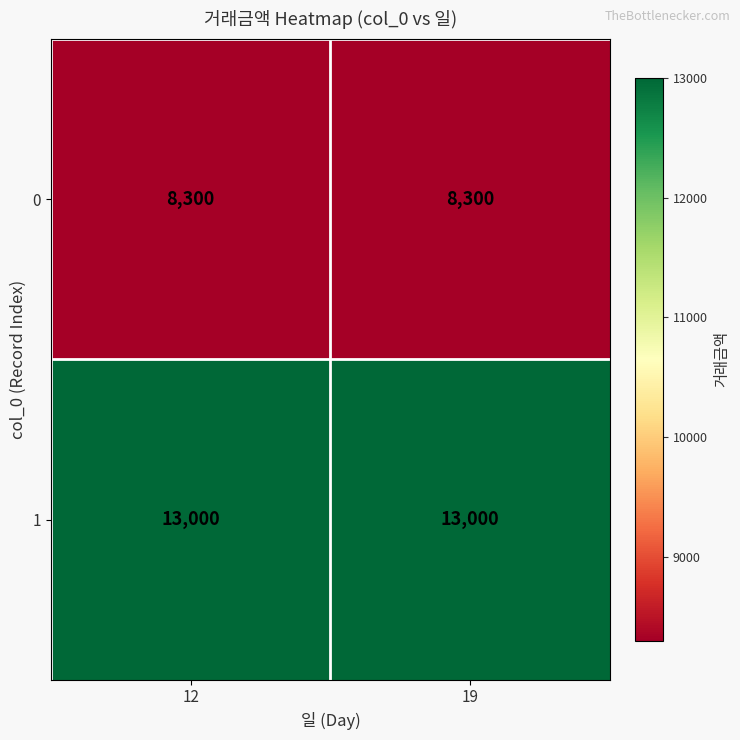

Reading left to right, list all the values displayed in this chart.

0: 8300	8300
1: 13000	13000